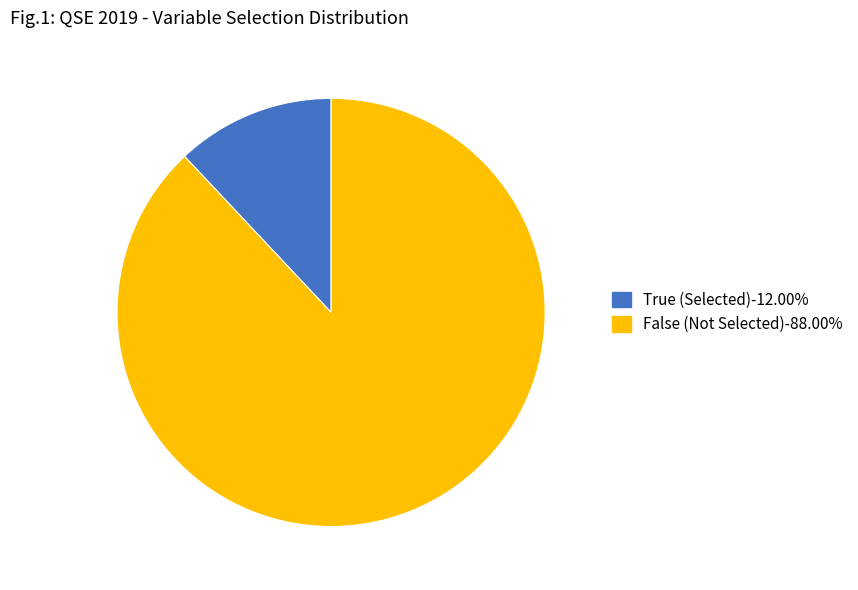

Is there a majority slice in this chart?

Yes